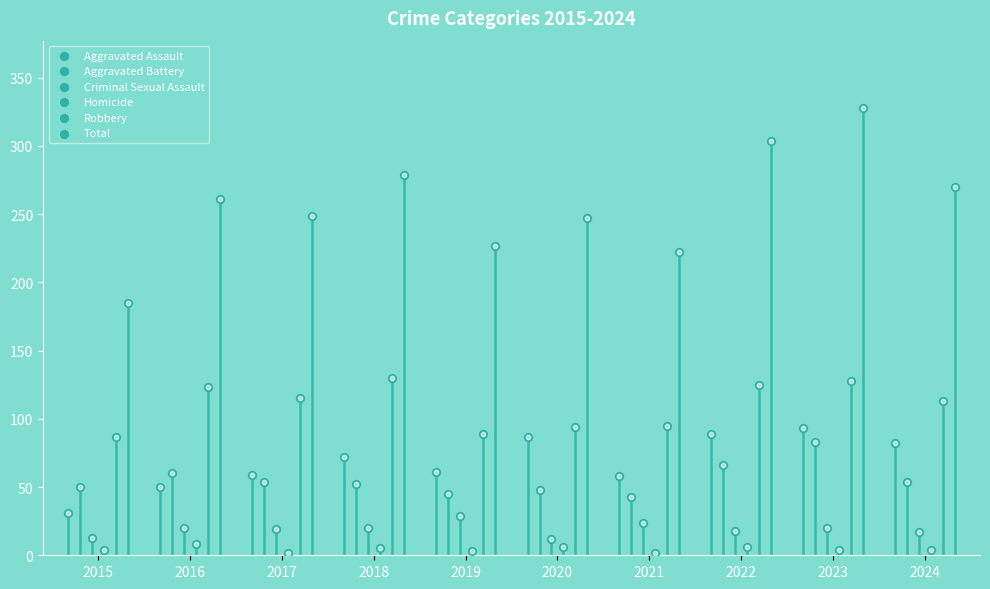

Which series reaches the minimum Y coordinate?

Homicide